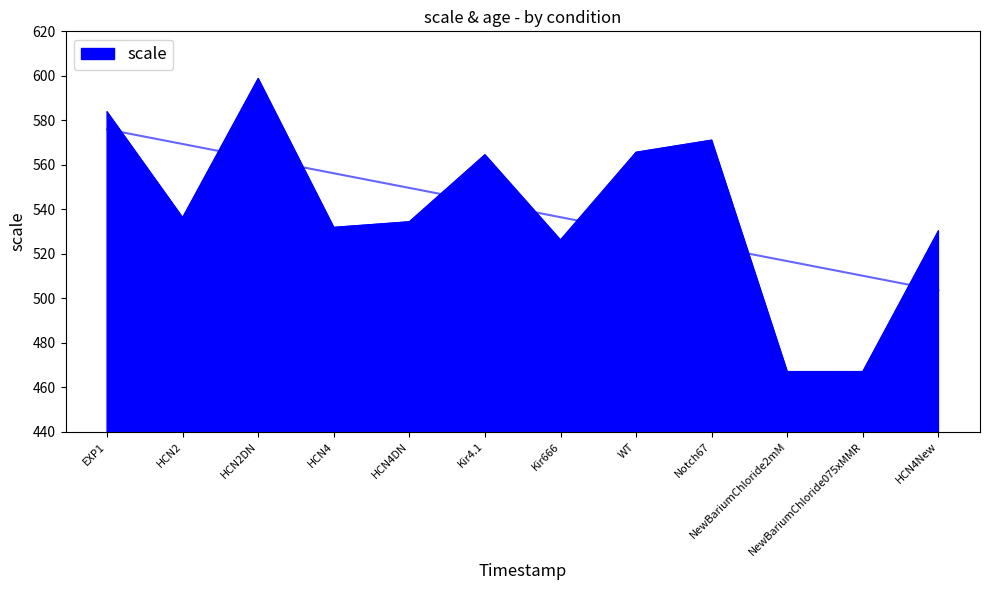

The chart shows a value of 467.0 at NewBariumChloride2mM. True or false?

True